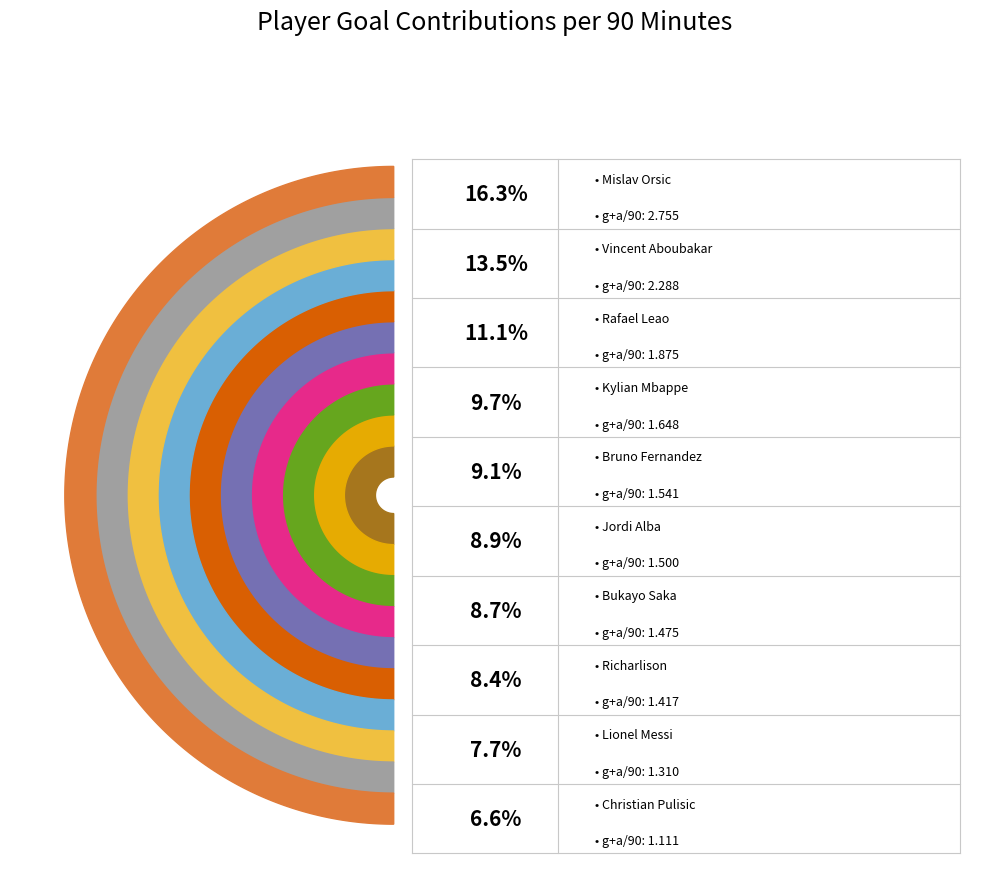

Approximately how many times larger is the value at Bukayo Saka compared to Bruno Fernandez?

1.0